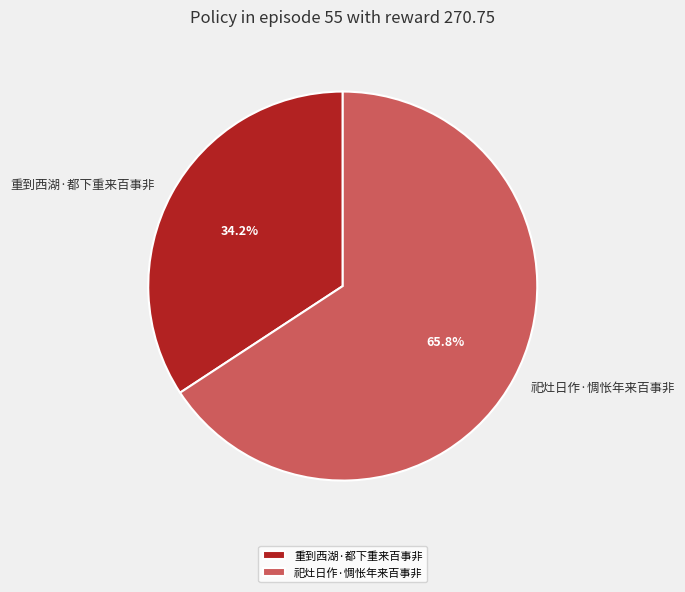

Is it true that 祀灶日作·惆怅年来百事非 is 66% of the pie?

True